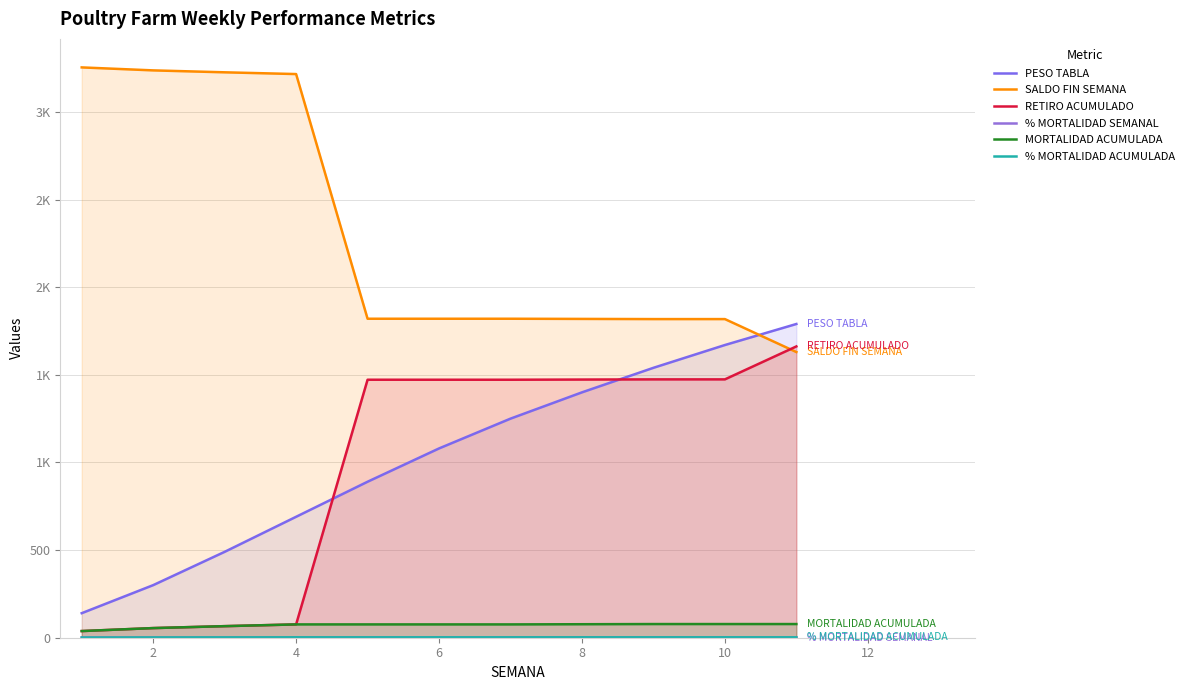

Which series changed the most between 8 and 8?

PESO TABLA